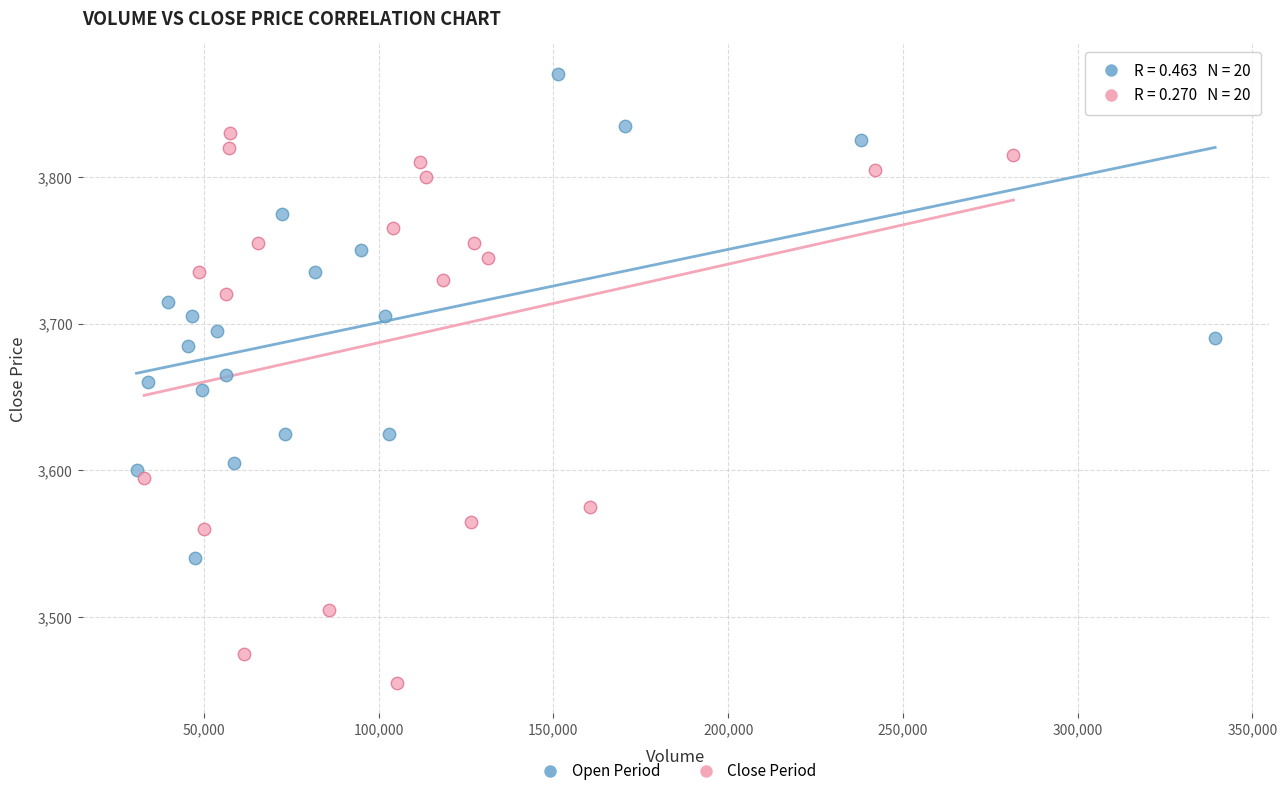

Which series has the widest spread of Y values?

Close Period